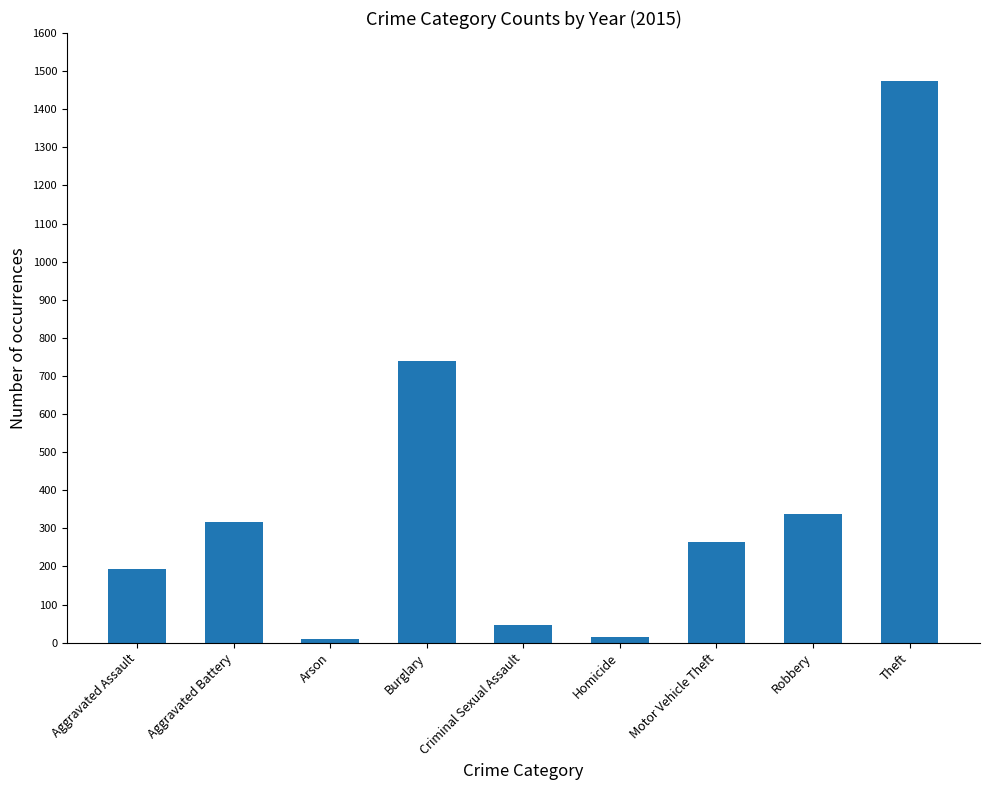

Approximately how many times larger is the value at Motor Vehicle Theft compared to Aggravated Assault?

1.4